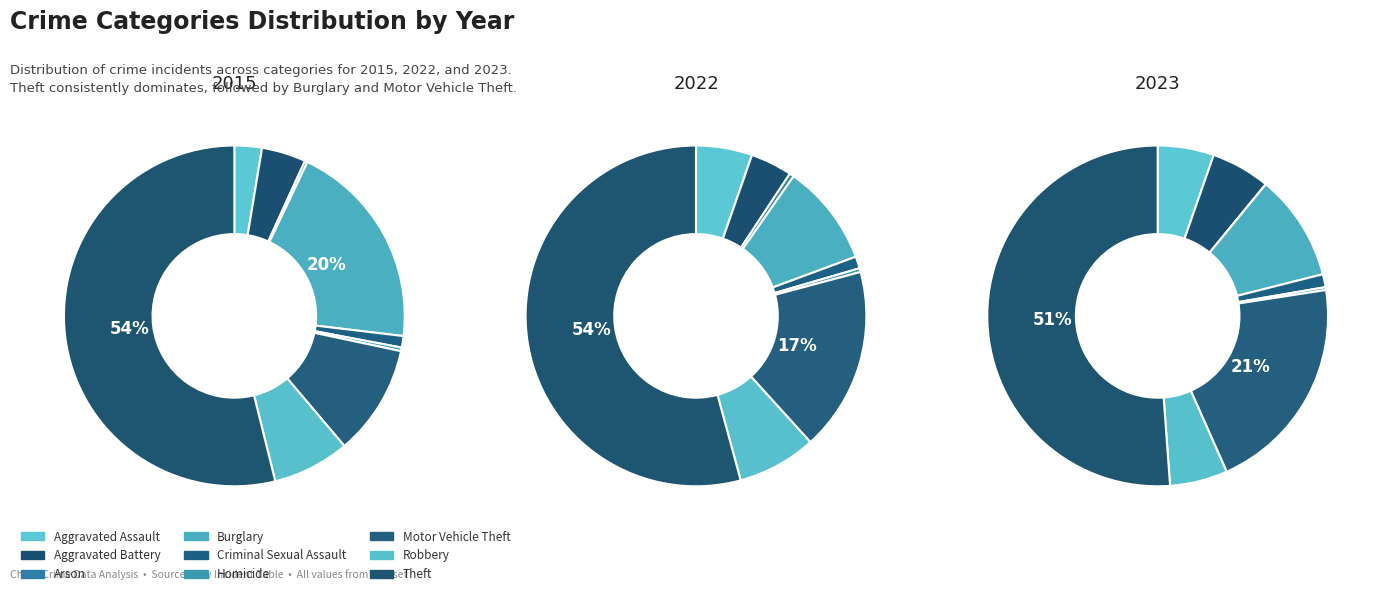

To the nearest percent, what is the average slice percentage?

11%